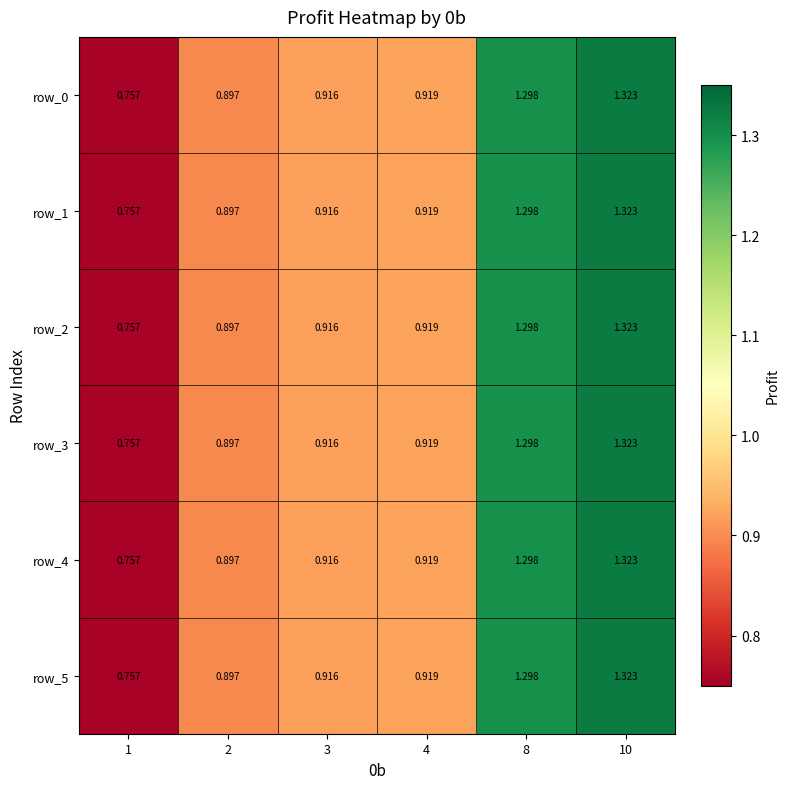

At how many categories does at least one series exceed 0?

6